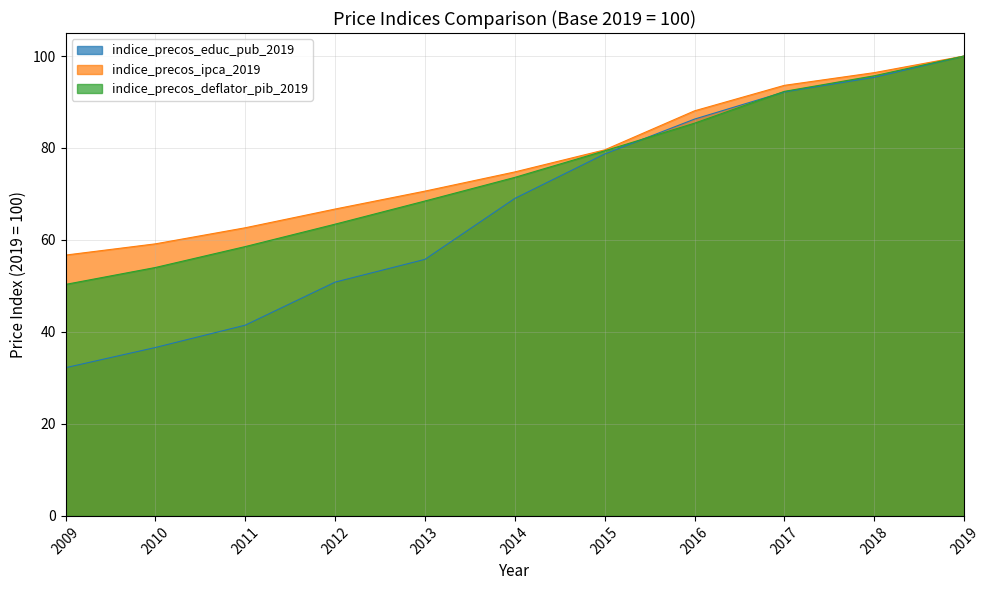

Which label corresponds to the smallest value in the chart?

2009